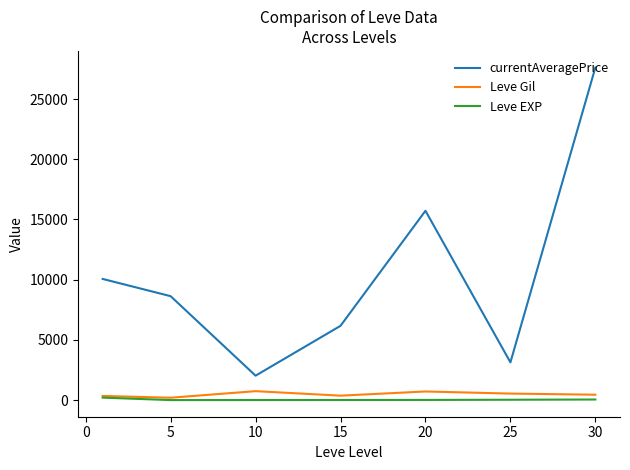

True or false: currentAveragePrice and Leve EXP cross at least once.

False